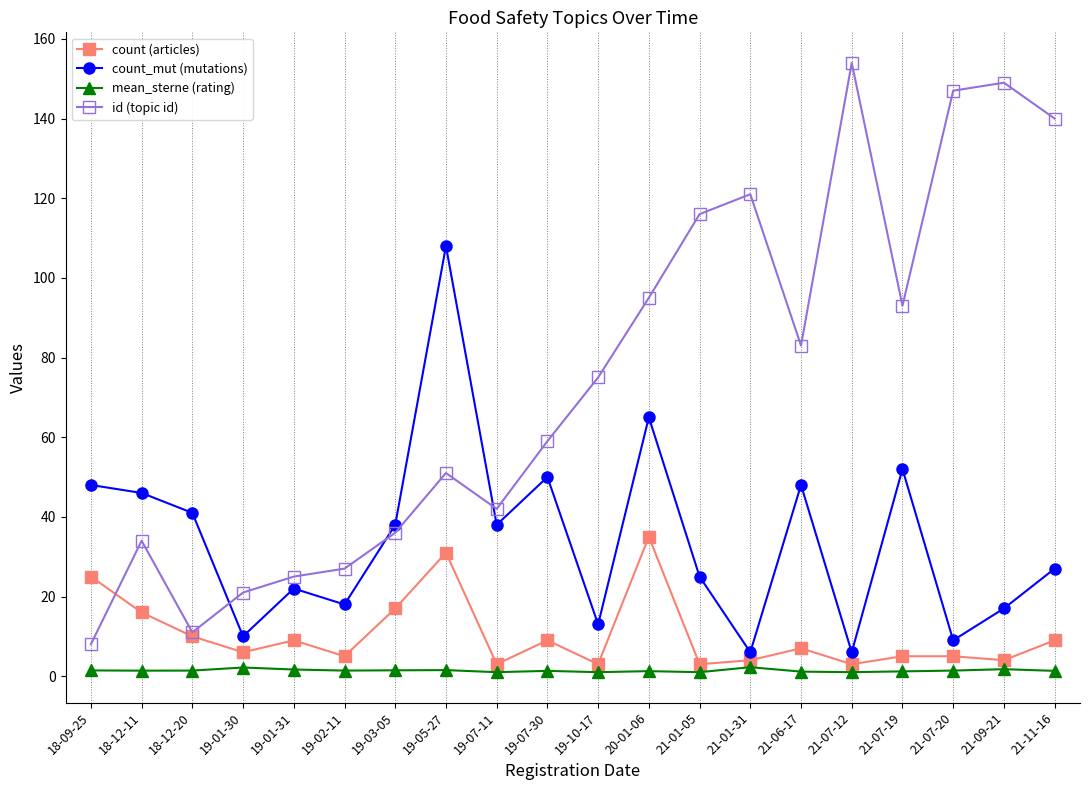

The count_mut (mutations) series shows 20.3 at 19-03-05. True or false?

False